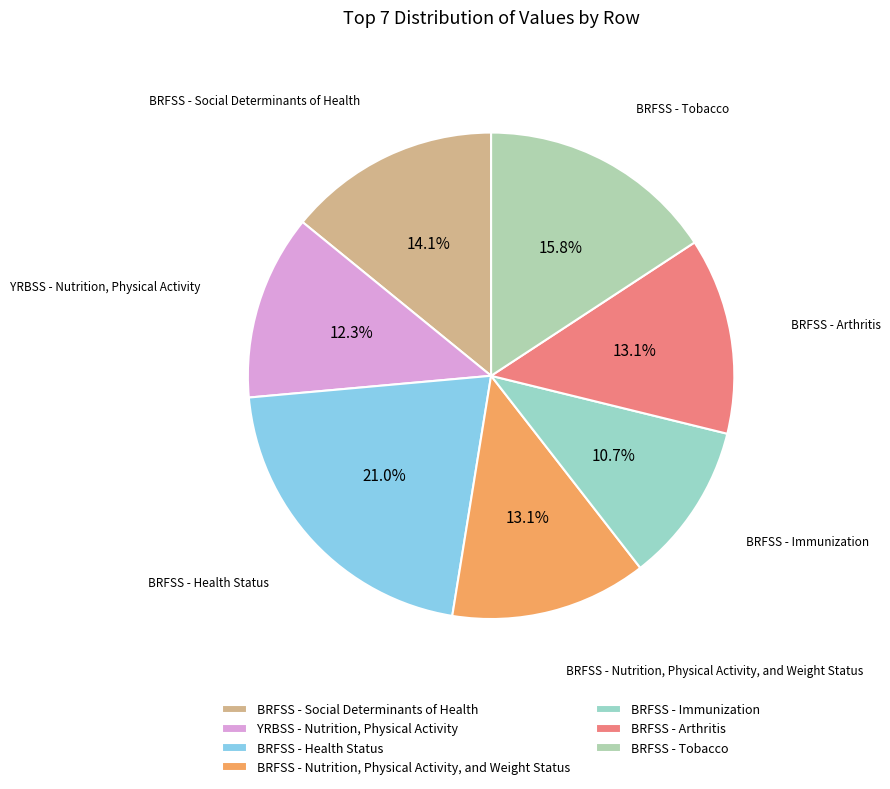

To the nearest percent, what is the average slice percentage?

14%